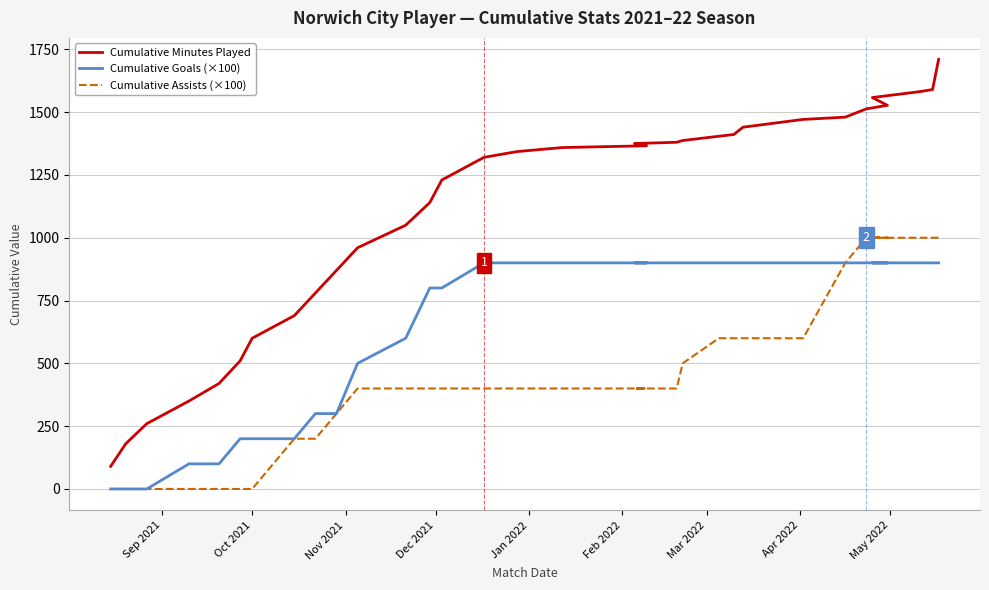

What are all the series names shown in the legend?

Cumulative Minutes Played, Cumulative Goals (×100), Cumulative Assists (×100)